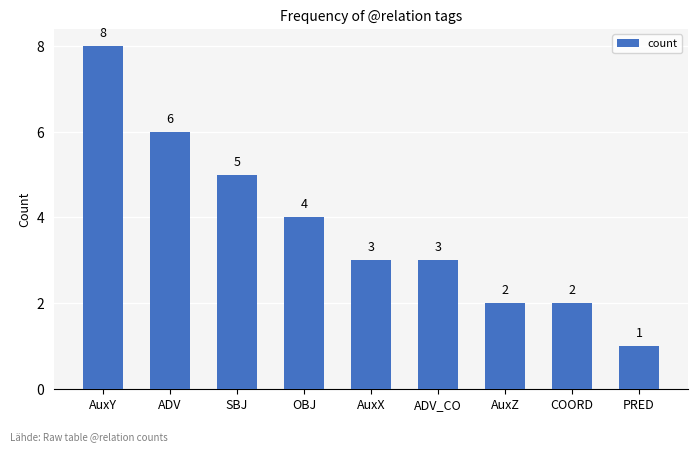

Does the chart contain stacked bars?

No